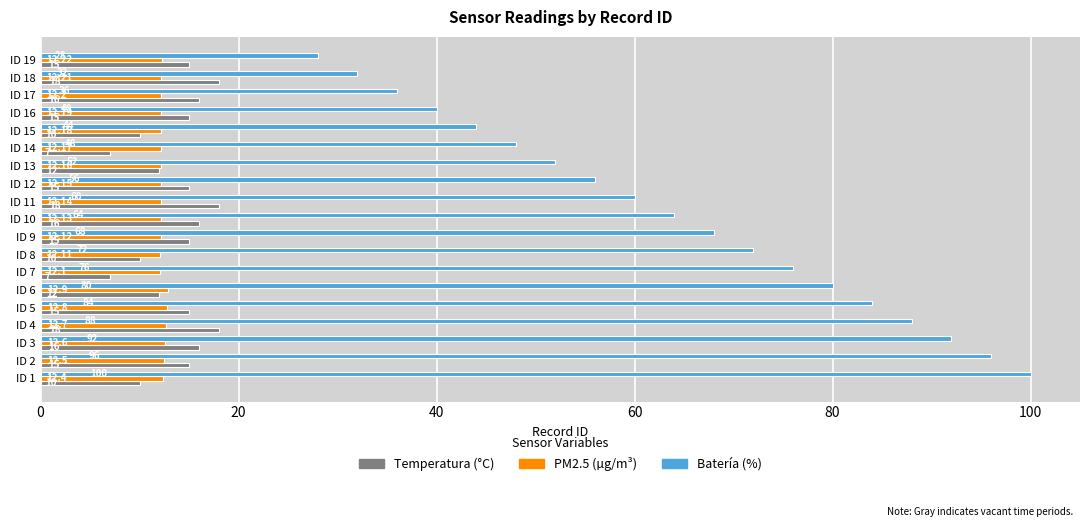

At which category is the sum across all series the highest?

ID 2